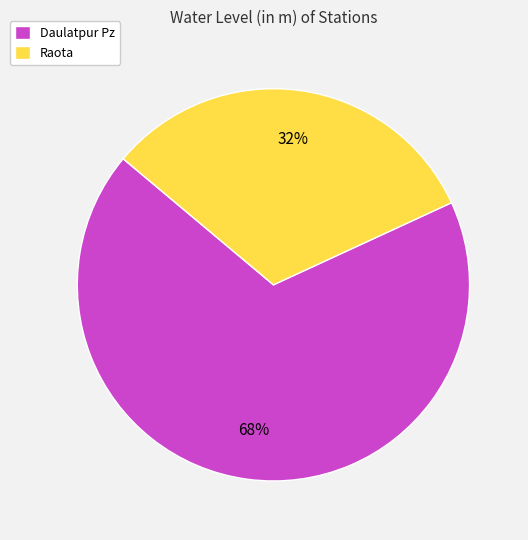

The Daulatpur Pz slice represents 75% of the pie. True or false?

False